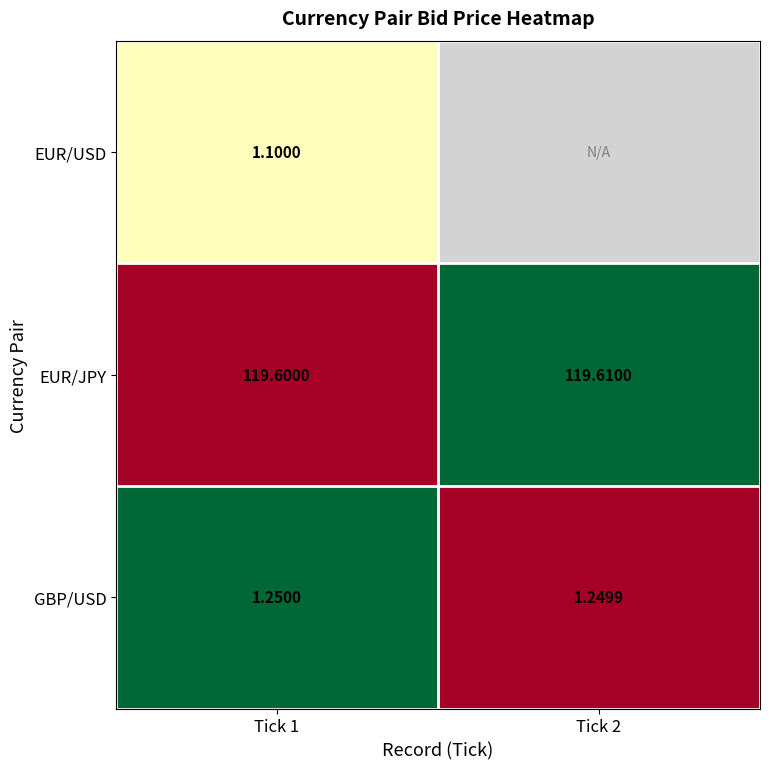

What is the total value across all series at Tick 1?

1.5